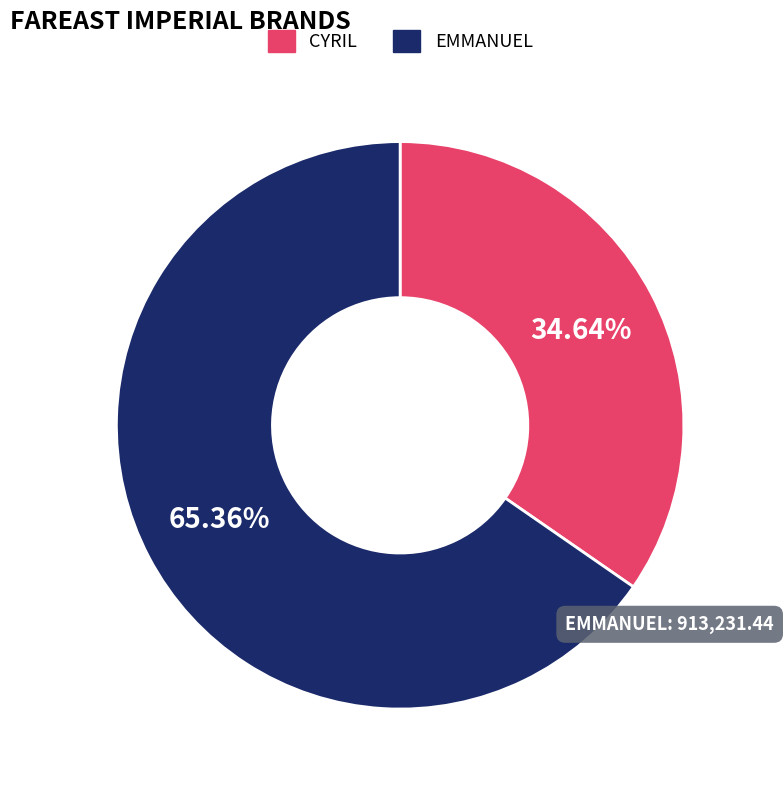

True or false: CYRIL accounts for 48% of the total.

False